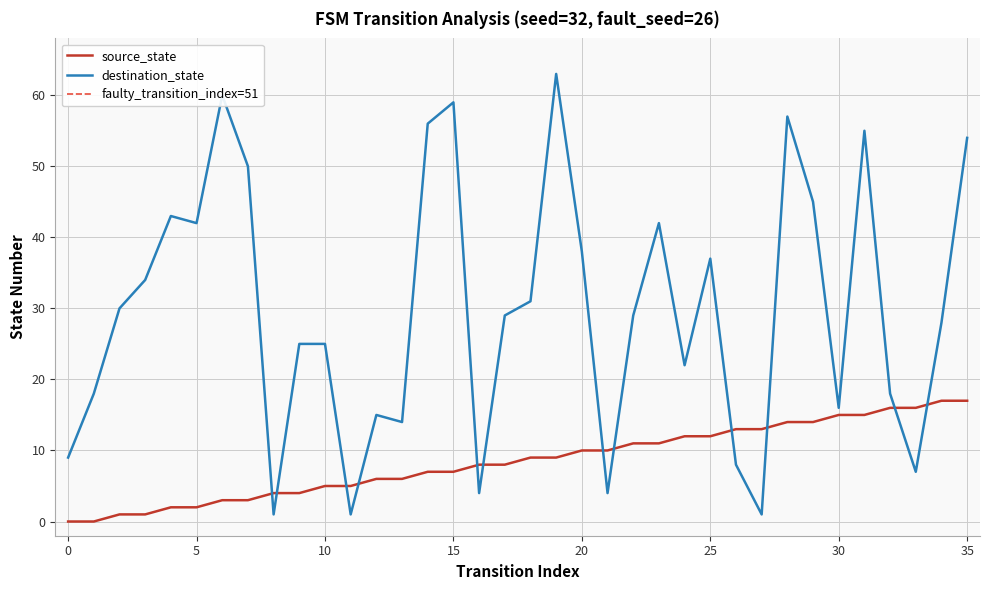

What is the total value across all series at 6?

63